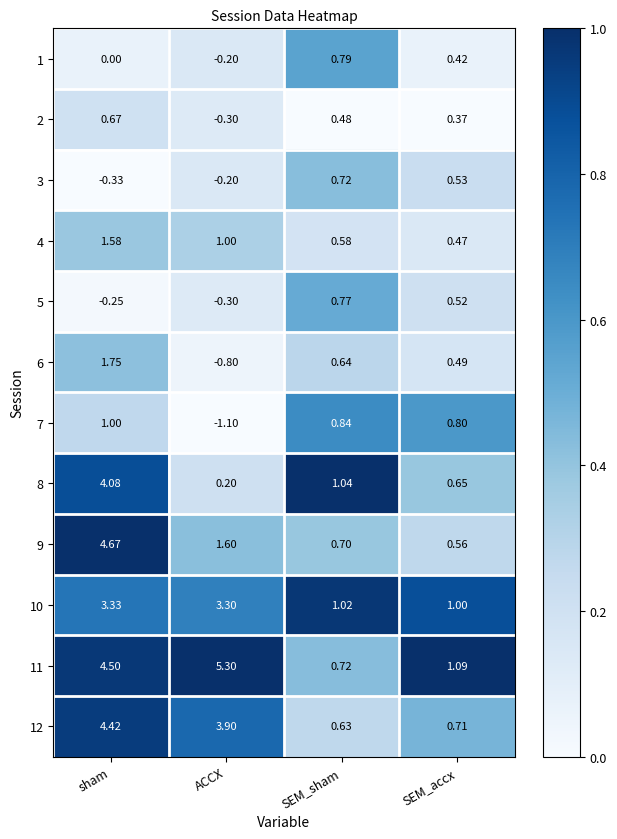

Which label corresponds to the smallest value in the chart?

ACCX